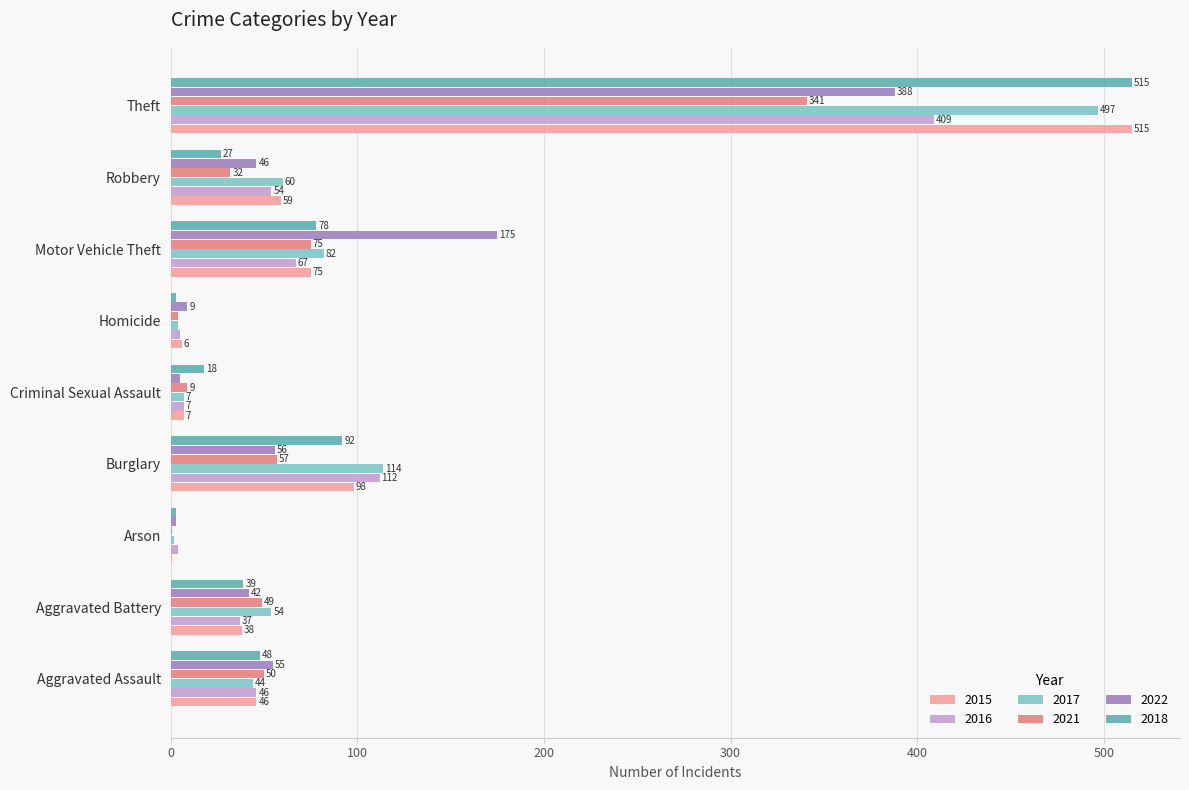

What is the sum of all 2021 values?

618